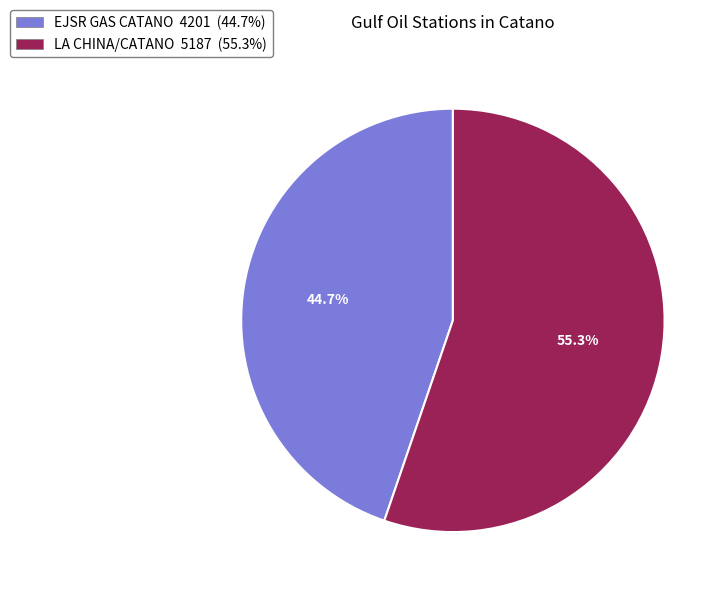

Which category has the smallest portion of the pie?

EJSR GAS CATANO